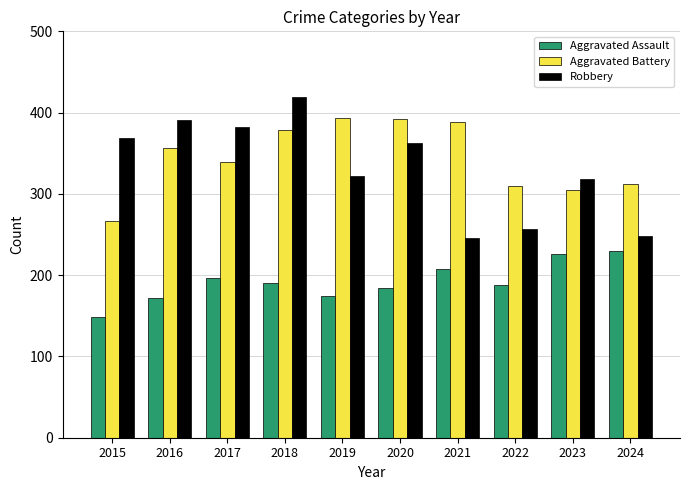

Which series changed the most between 2019 and 2024?

Aggravated Battery